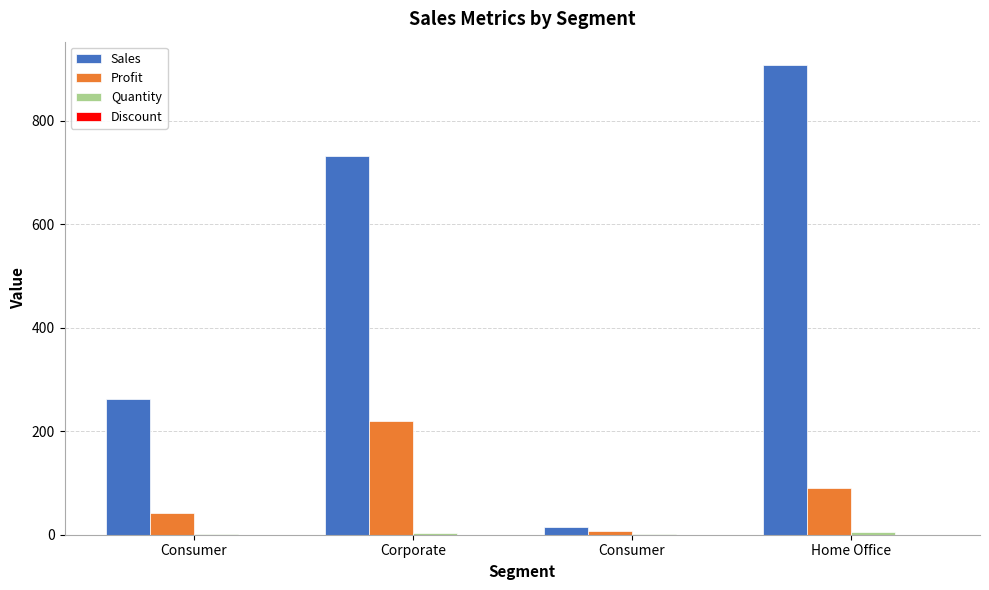

The Discount series shows 0.0 at Corporate. True or false?

True